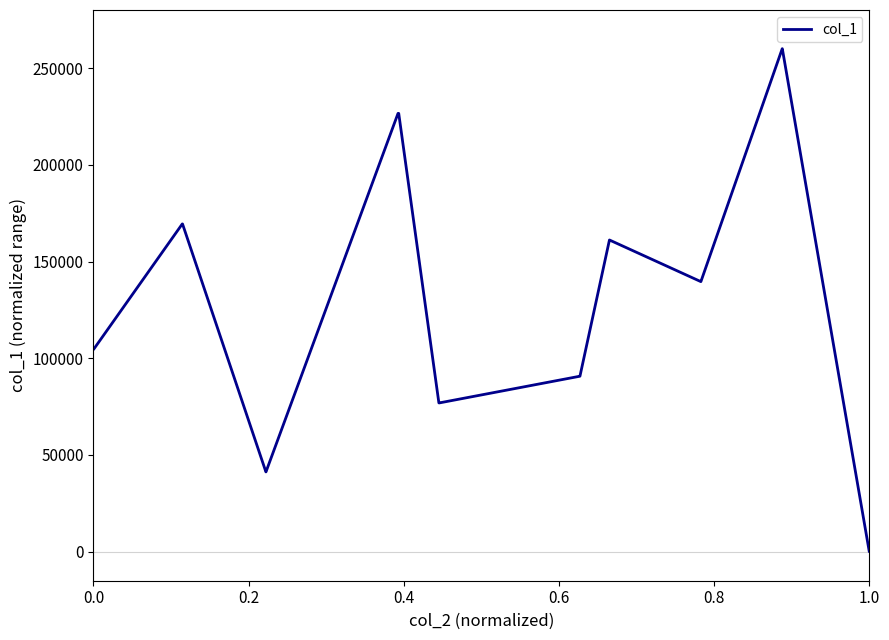

What is the greatest value displayed?

260000.0